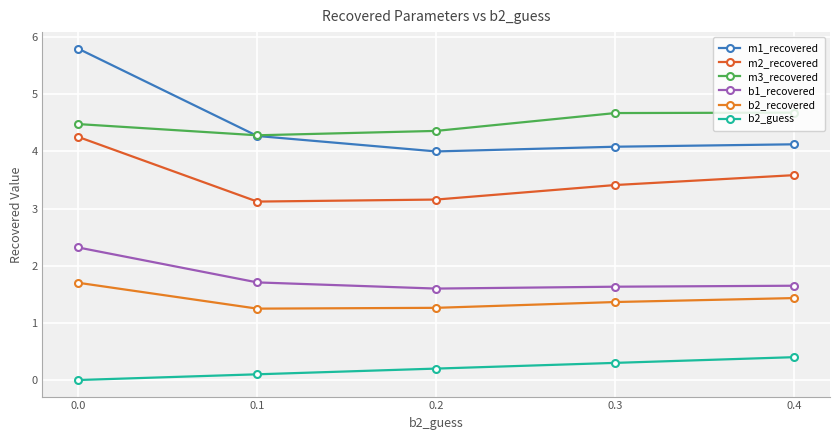

What are all the series names shown in the legend?

m1_recovered, m2_recovered, m3_recovered, b1_recovered, b2_recovered, b2_guess